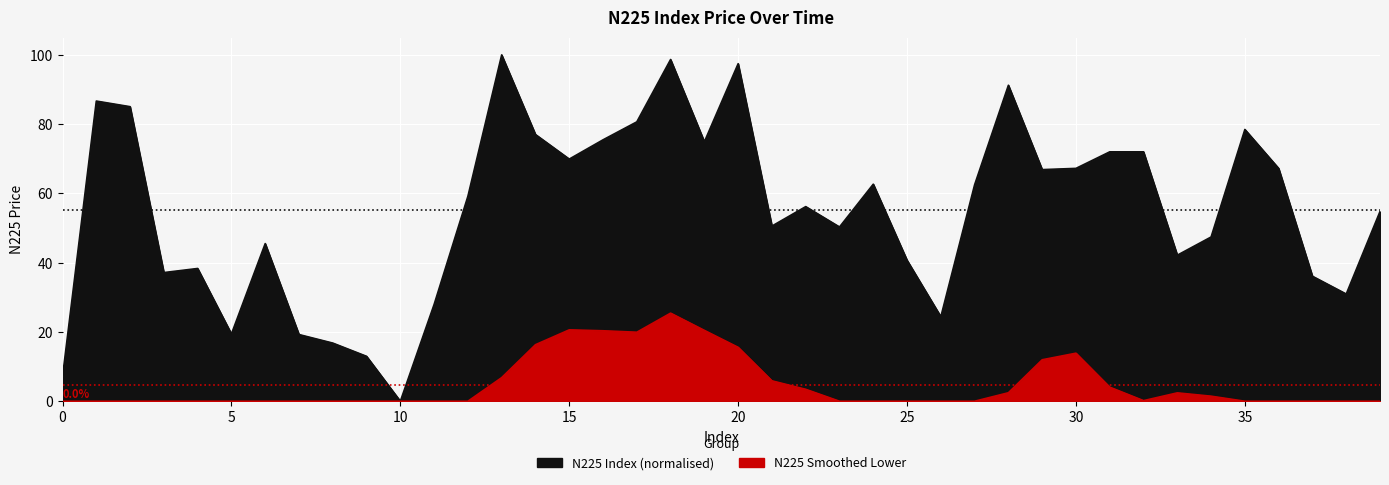

At which category does the chart reach its minimum across all series?

10